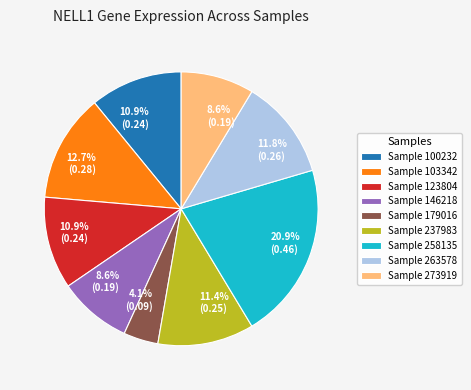

Does Sample 103342 represent more than half of the total?

No